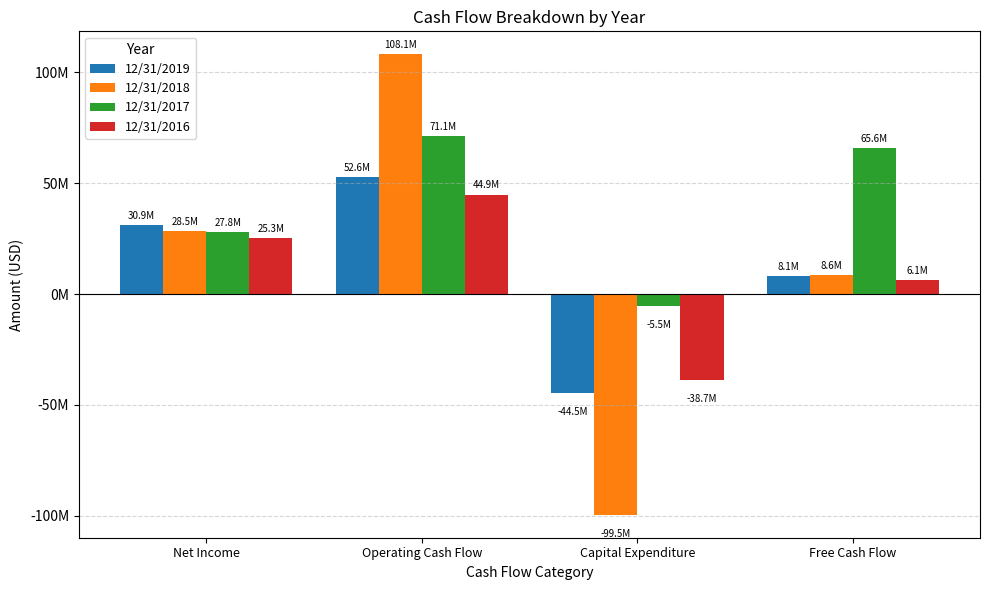

Which category has the lowest value across all series?

Capital Expenditure